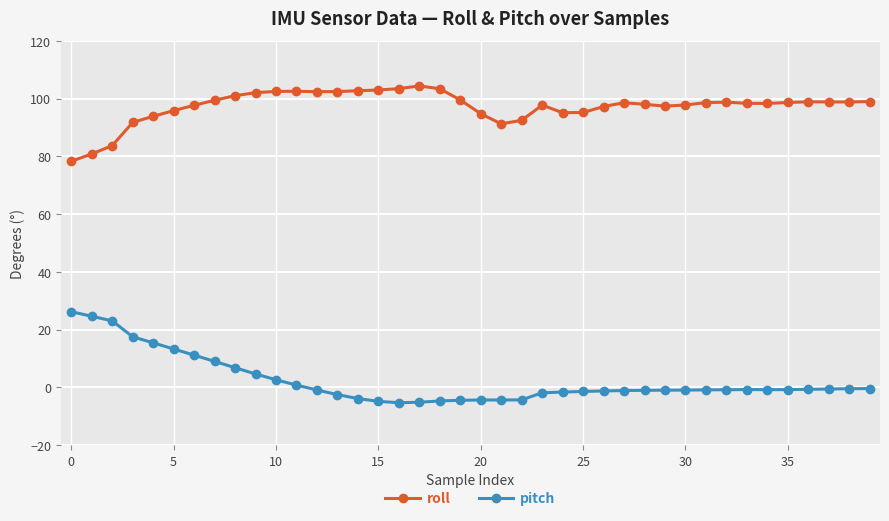

What is the average value of the pitch series?

2.4